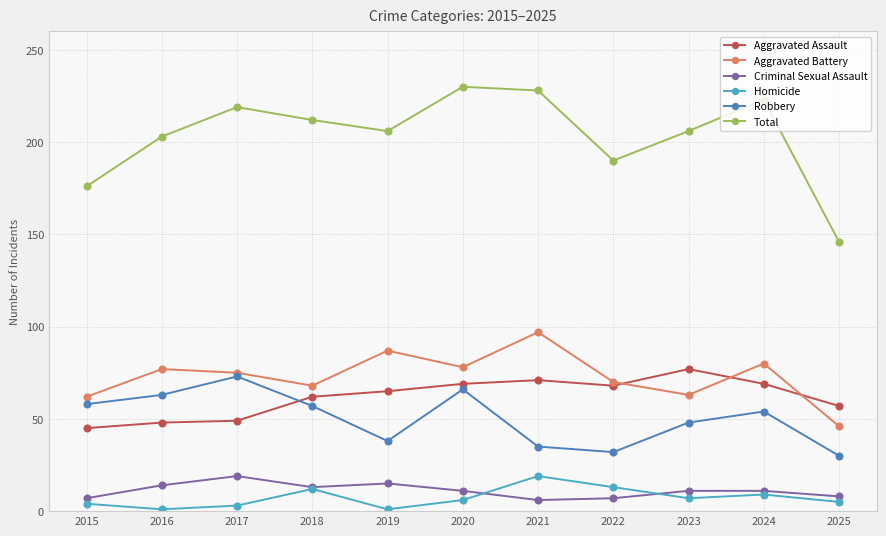

Which series has the largest range (max minus min)?

Total